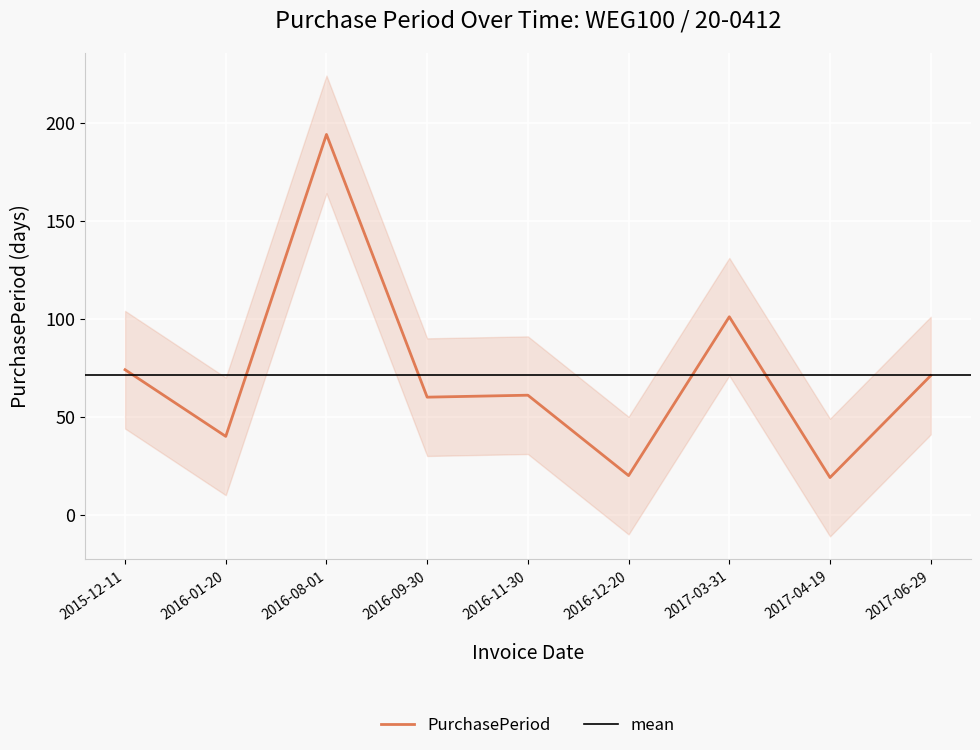

The chart shows a value of 124 at 2016-08-01. True or false?

False